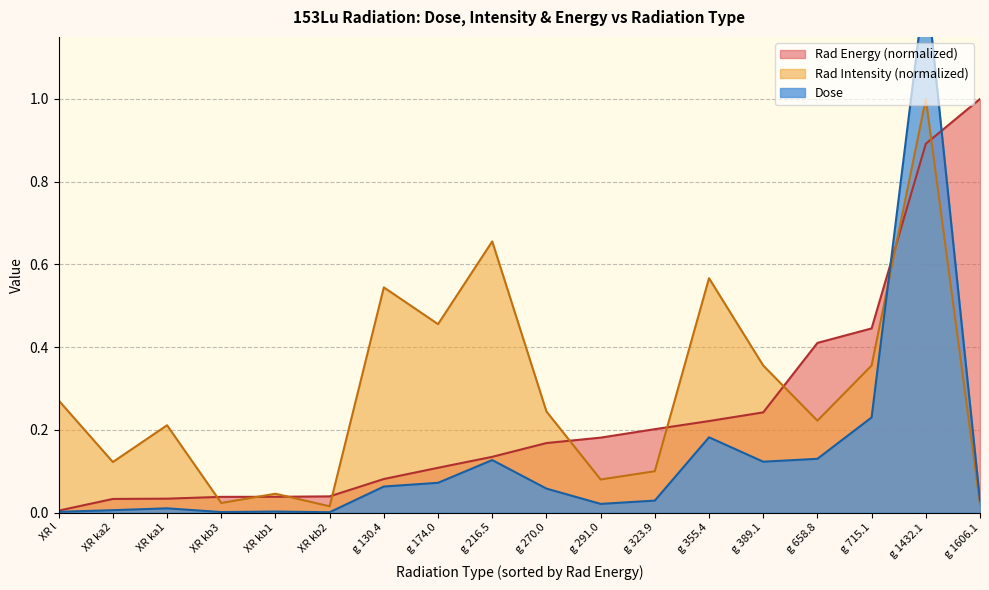

Where is Dose nearest to the value 0?

XR kb2